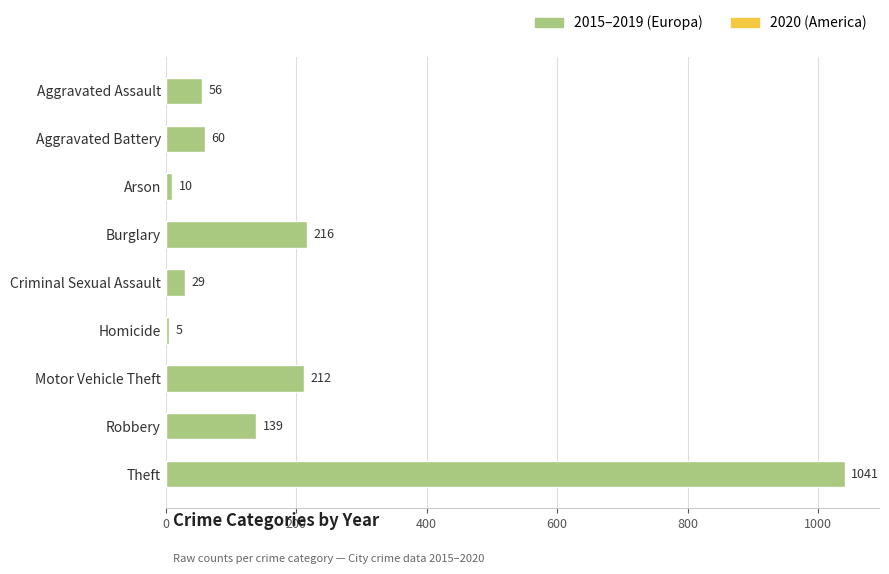

Between Homicide and Criminal Sexual Assault, which is larger?

Criminal Sexual Assault